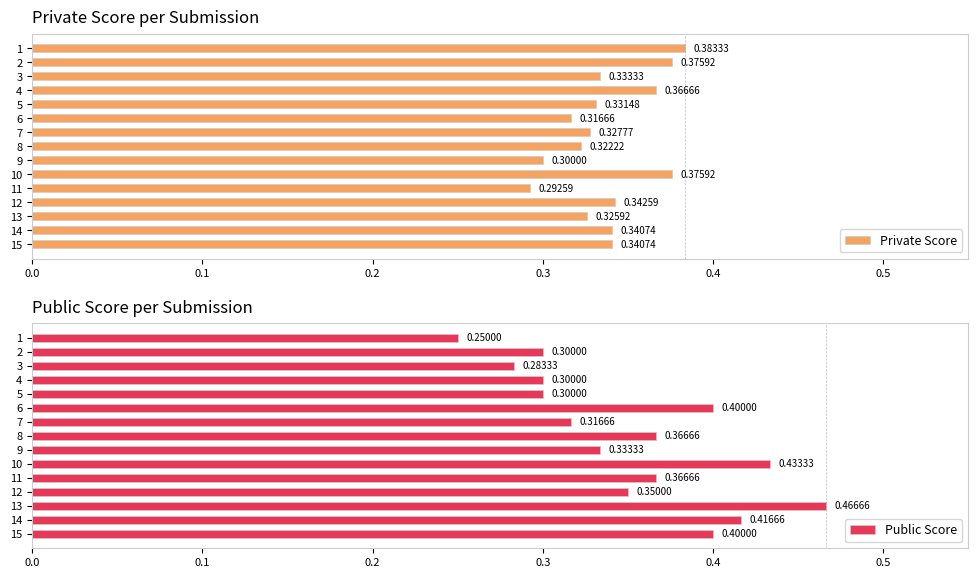

What are all the series names shown in the legend?

Private Score, Public Score